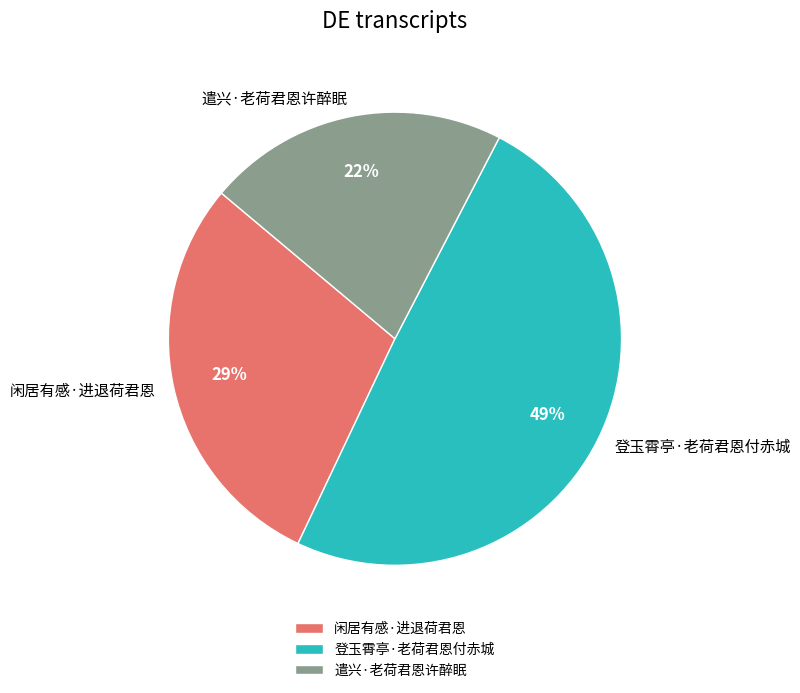

To the nearest percent, what percentage of the pie is 闲居有感·进退荷君恩?

29%